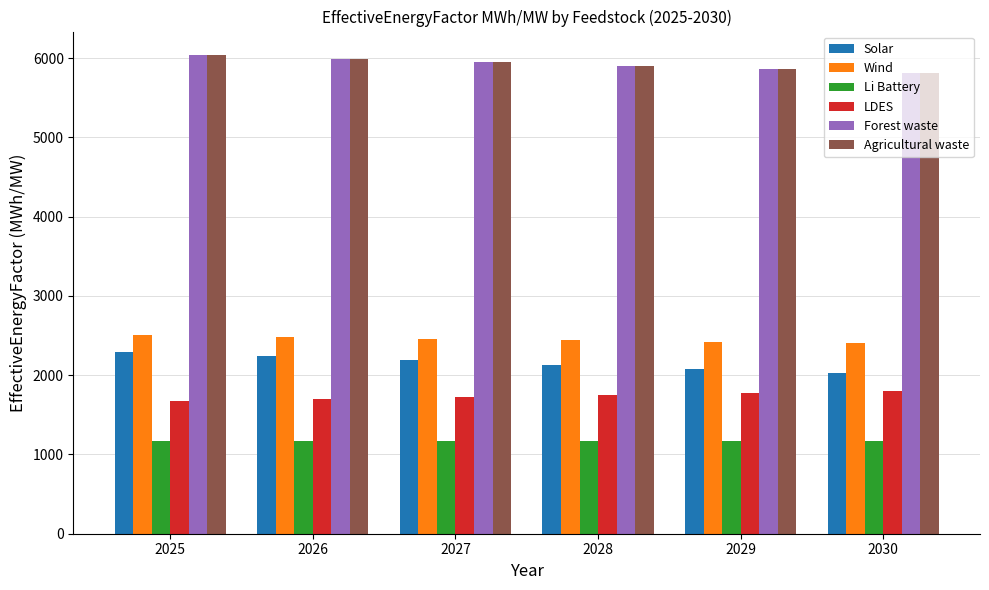

Is the value of Solar at 2026 greater than the value of Agricultural waste at 2027?

No